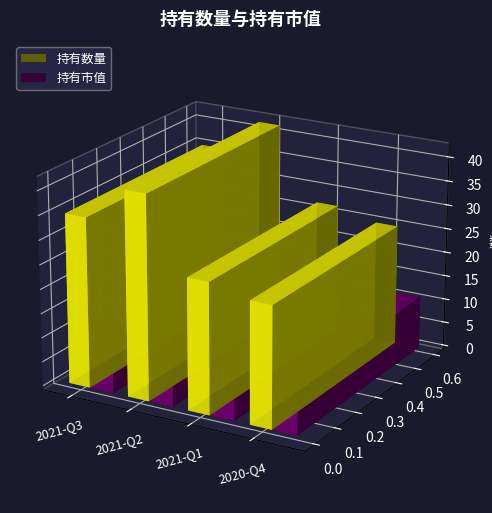

What is the total value across all series at 2020-Q4?

36.0